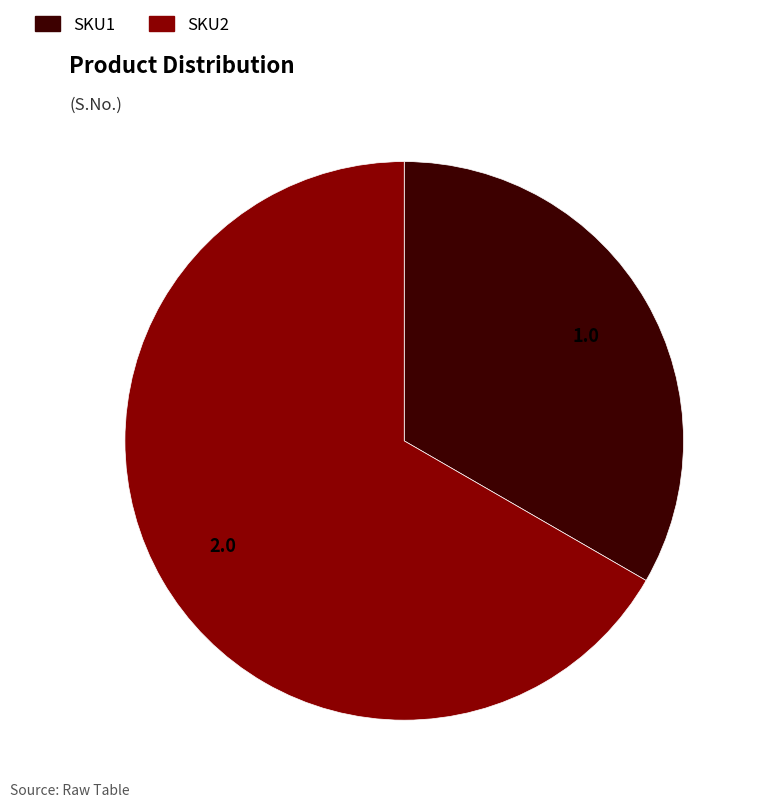

What is the largest slice in the pie chart?

SKU2